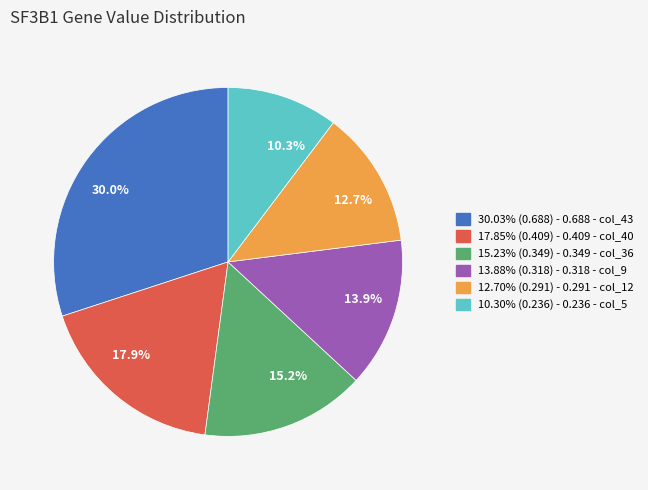

Is there a majority slice in this chart?

No